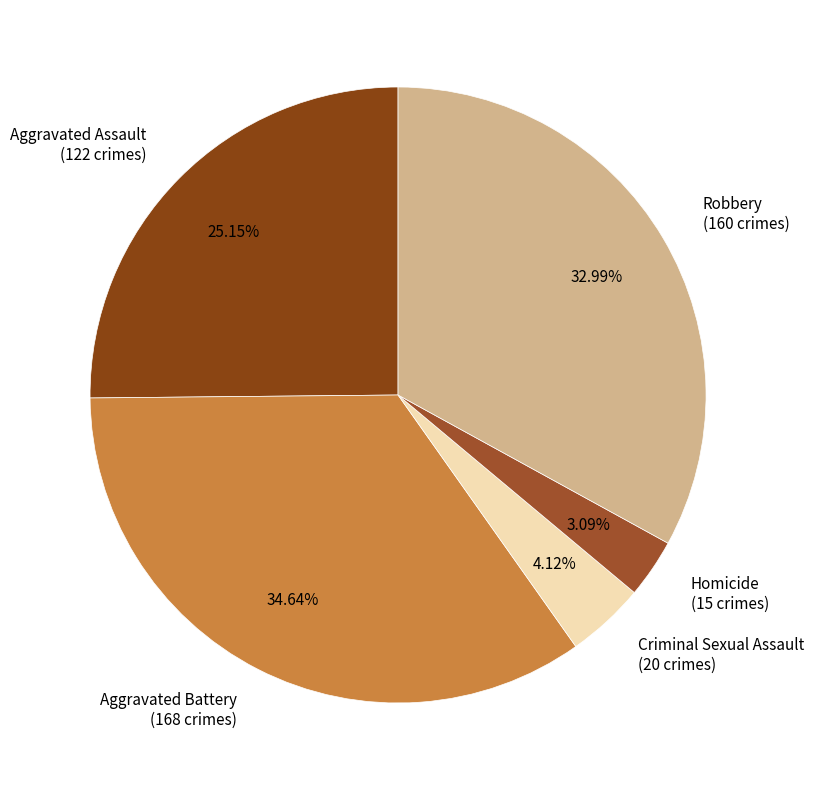

Which category has the biggest portion of the pie?

Aggravated Battery